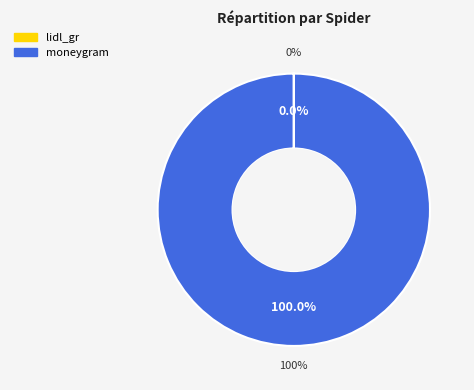

Which has a higher value, lidl_gr or moneygram?

moneygram